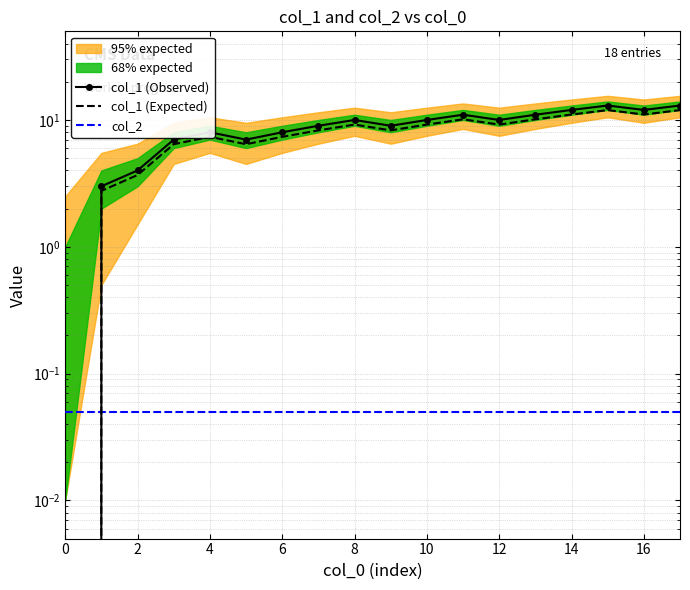

In col_1 (Expected), how many points are lower than both neighbors (excluding endpoints)?

4